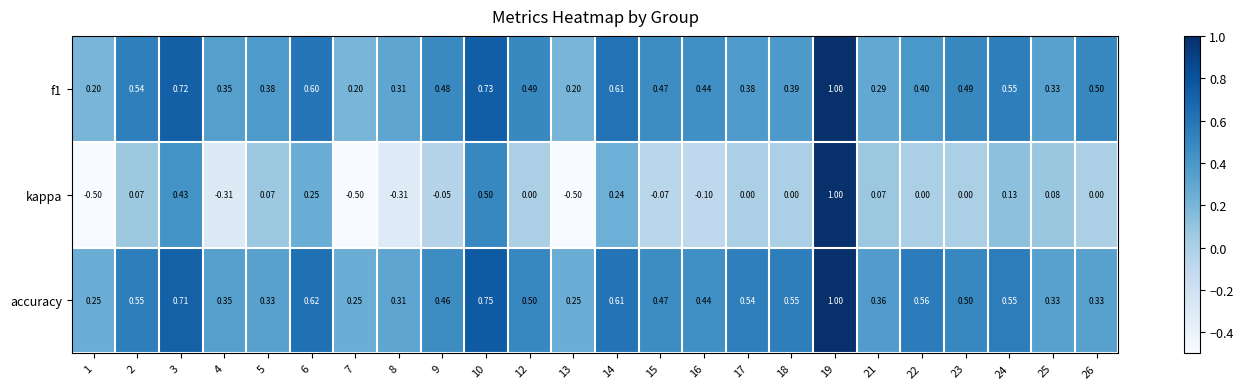

Is the value of f1 at 17 greater than the value of kappa at 19?

No